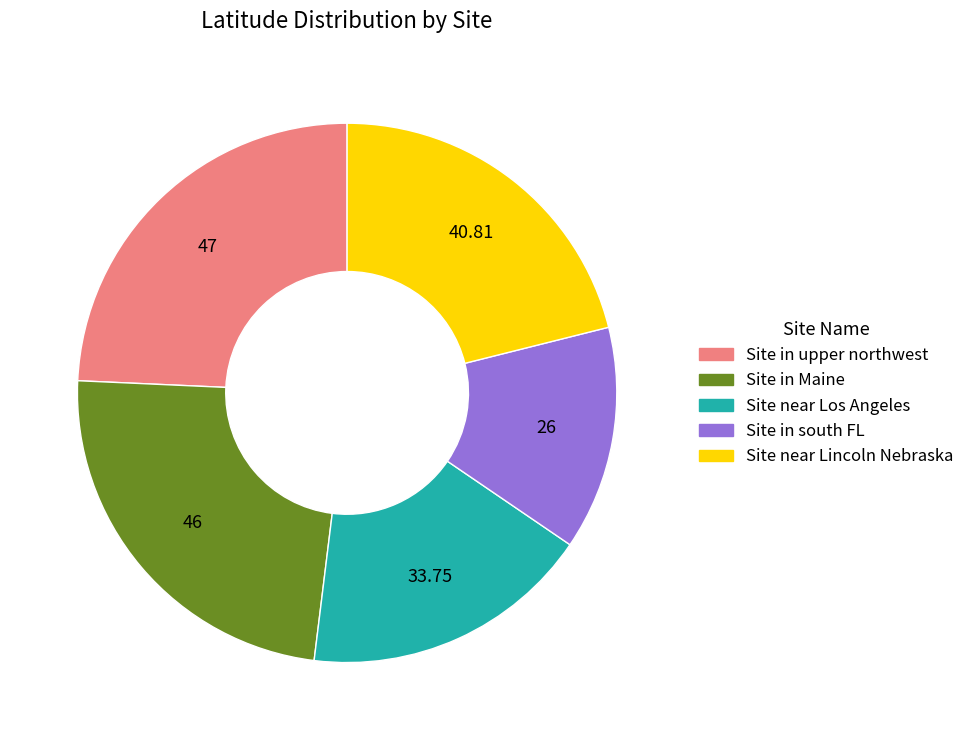

How many slices are in this pie chart?

5